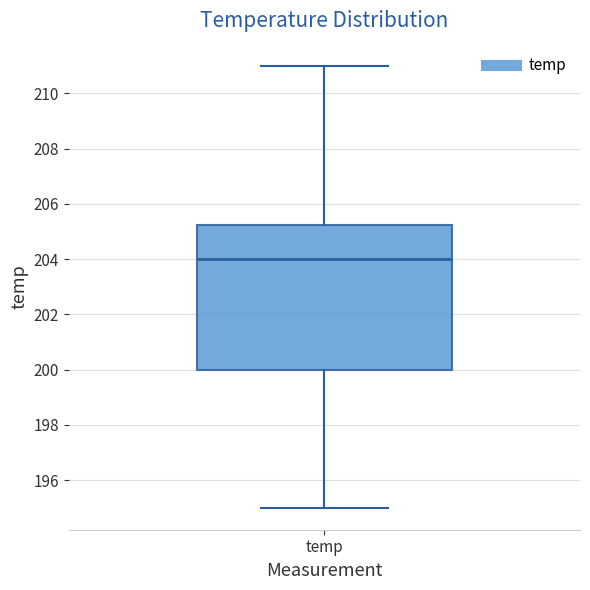

Read this box plot against the y-axis: the position of the median line, the range covered by the box, and the ends of both whiskers. The values are not printed on the chart, so give them approximately, as read against the axis.

median 204.0, box 200.0 to 205.2, whiskers 195.0 to 211.0